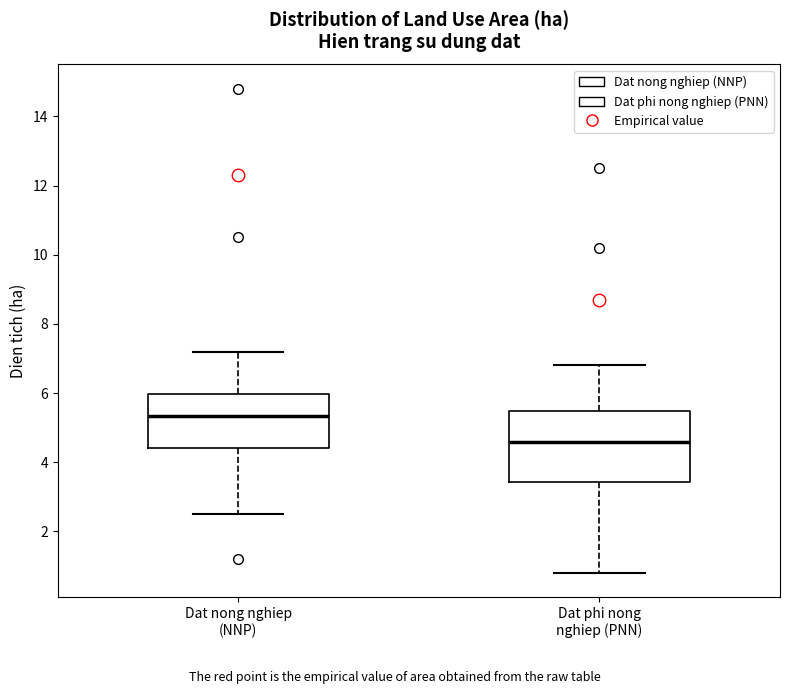

Which box is the tallest, from its lower edge to its upper edge?

Dat phi nong nghiep (PNN)